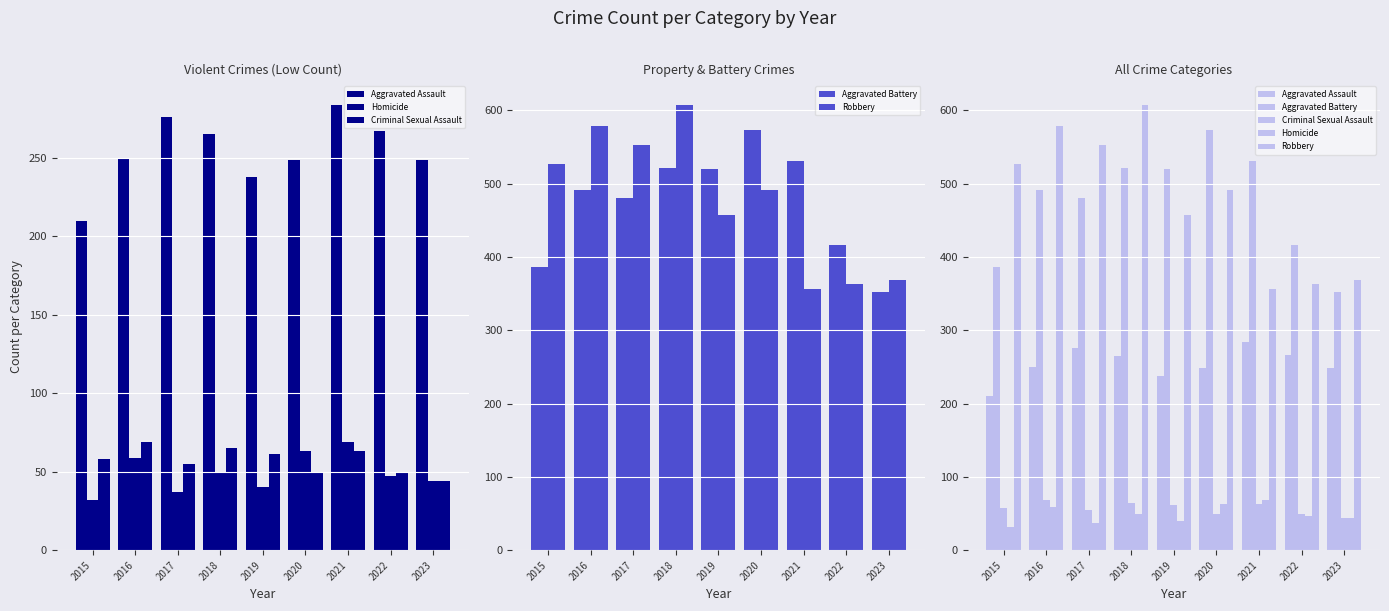

Which series has the largest total across all categories?

Robbery